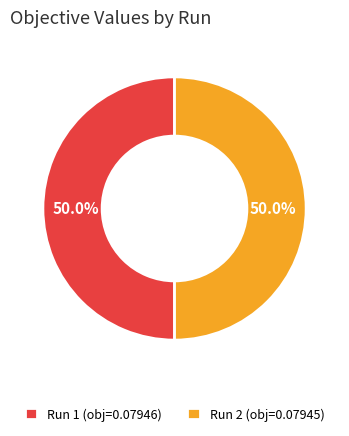

How many segments does this pie chart have?

2